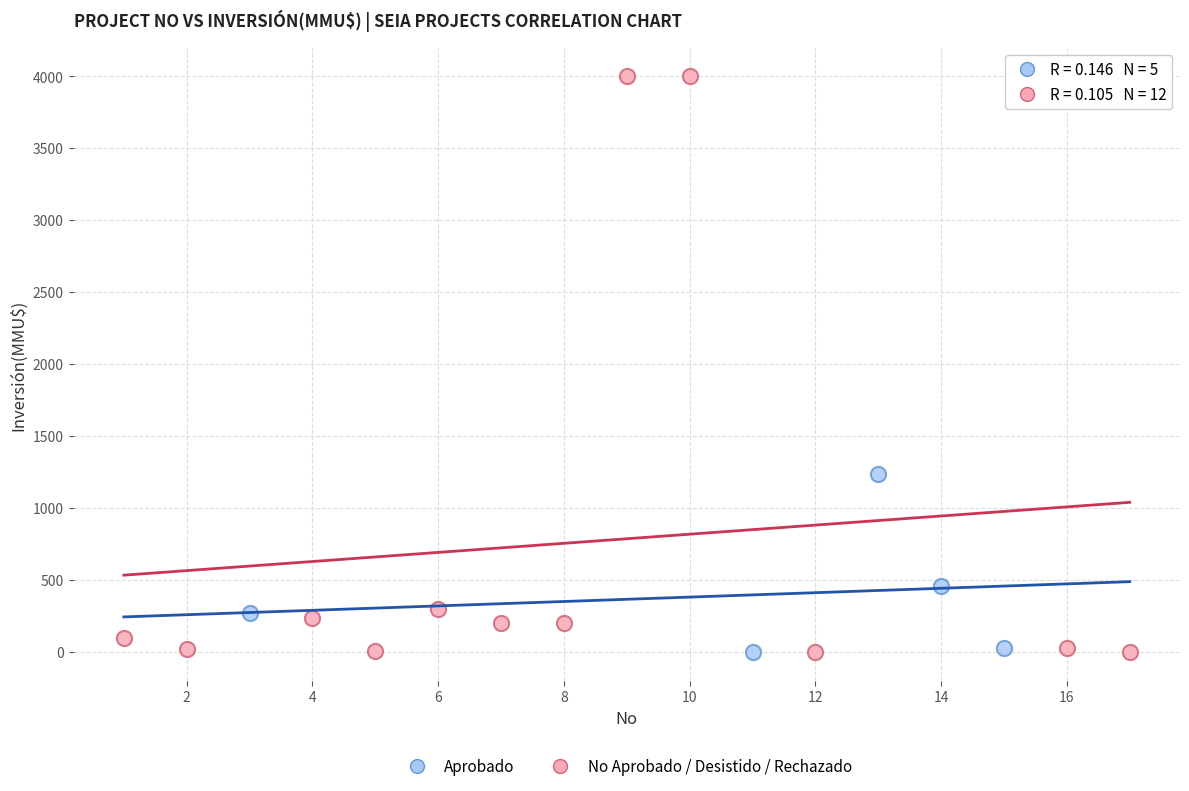

Which series has the largest Y range (max minus min)?

No Aprobado / Desistido / Rechazado